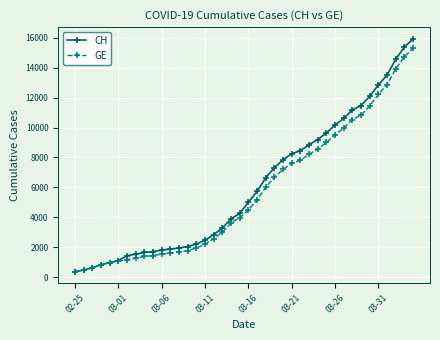

What is the maximum value shown in the chart?

15926